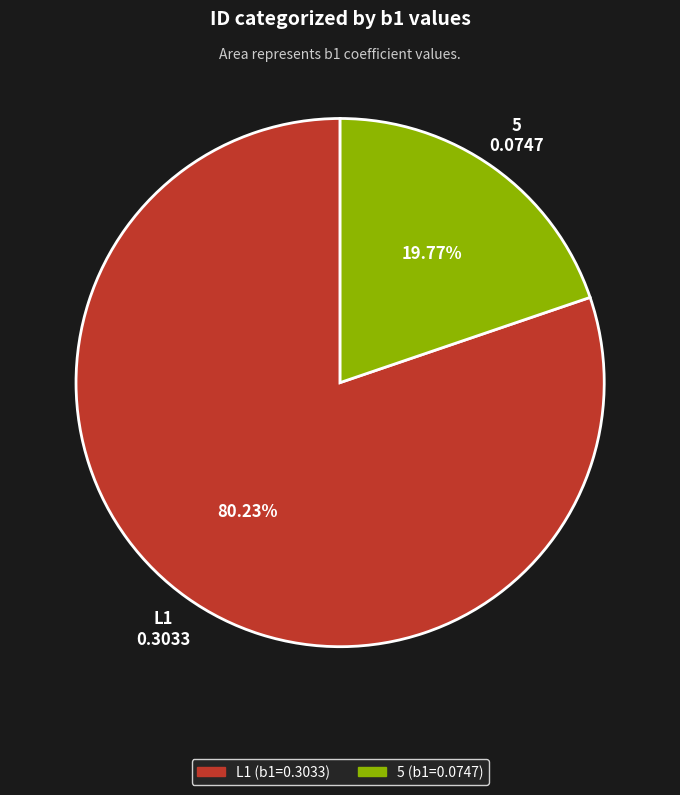

Rank the categories by value from lowest to highest.

5, L1